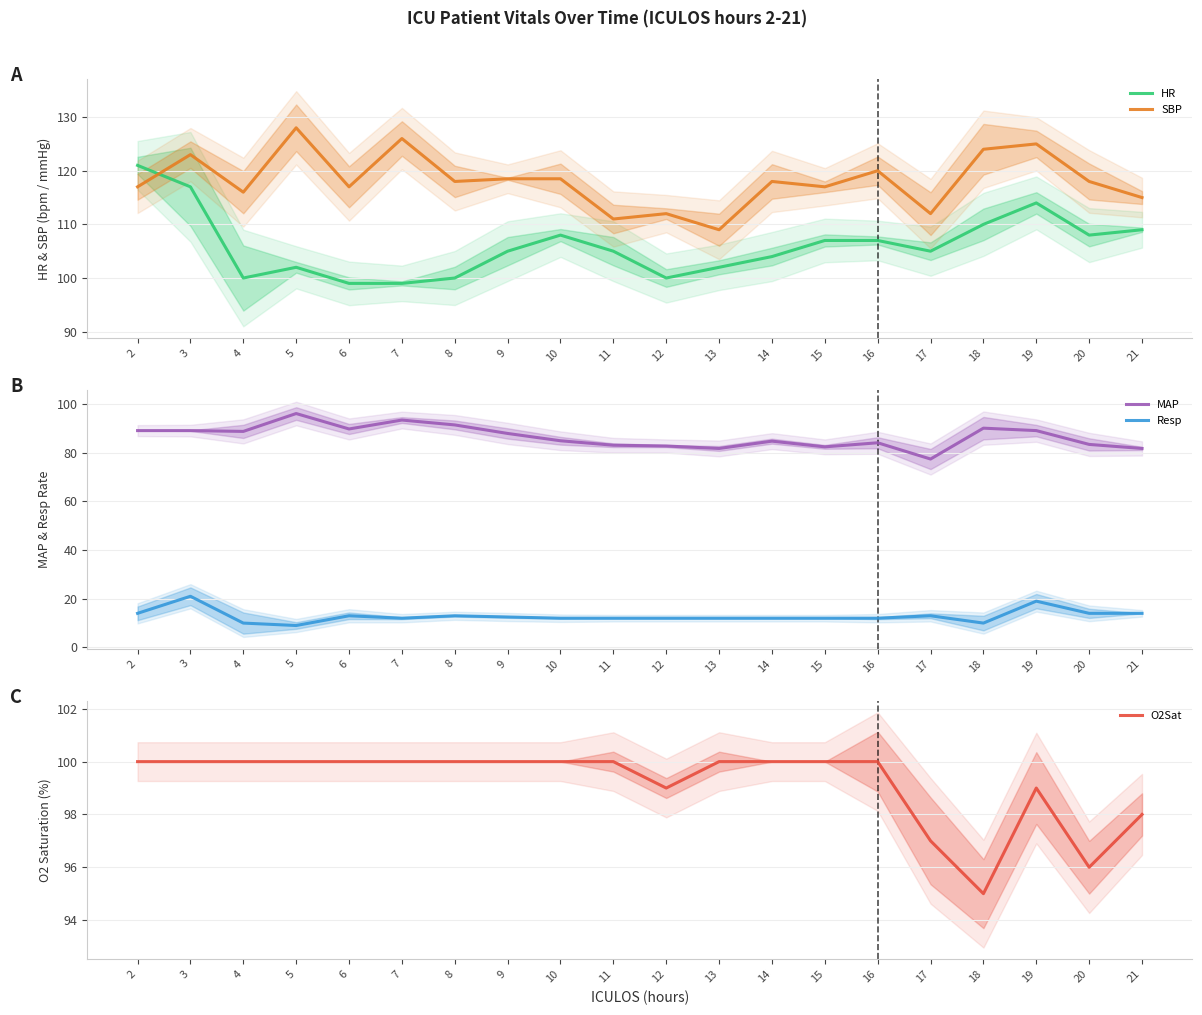

At how many categories does at least one series exceed 91?

20